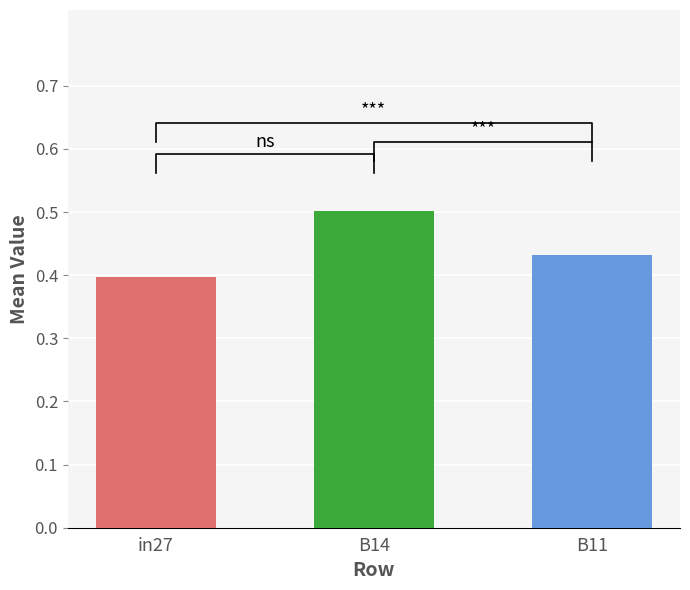

Read the value at B14.

0.5